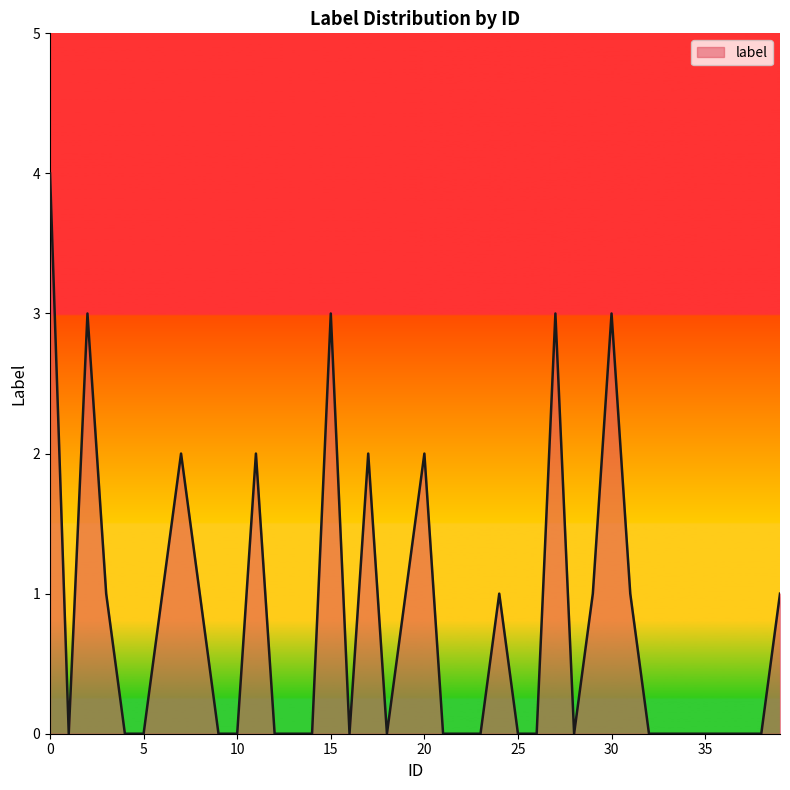

How many lines are shown in the chart?

1